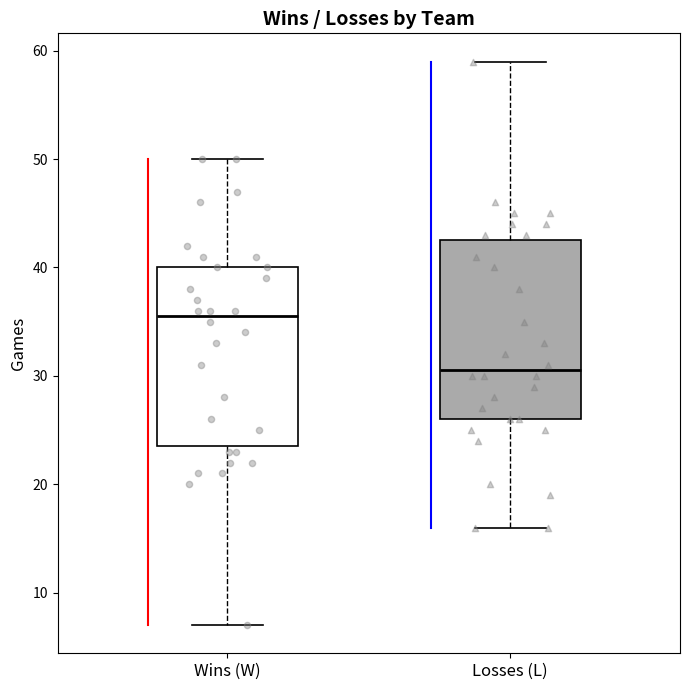

Reading left to right, transcribe this box plot: for each box, give where its median line is, the range the box spans, and where its two whiskers end, as read against the y-axis. The values are not printed on the chart, so give them approximately, as read against the axis.

Wins (W): median 36, box 24 to 40, whiskers 7 to 50
Losses (L): median 31, box 26 to 43, whiskers 16 to 59